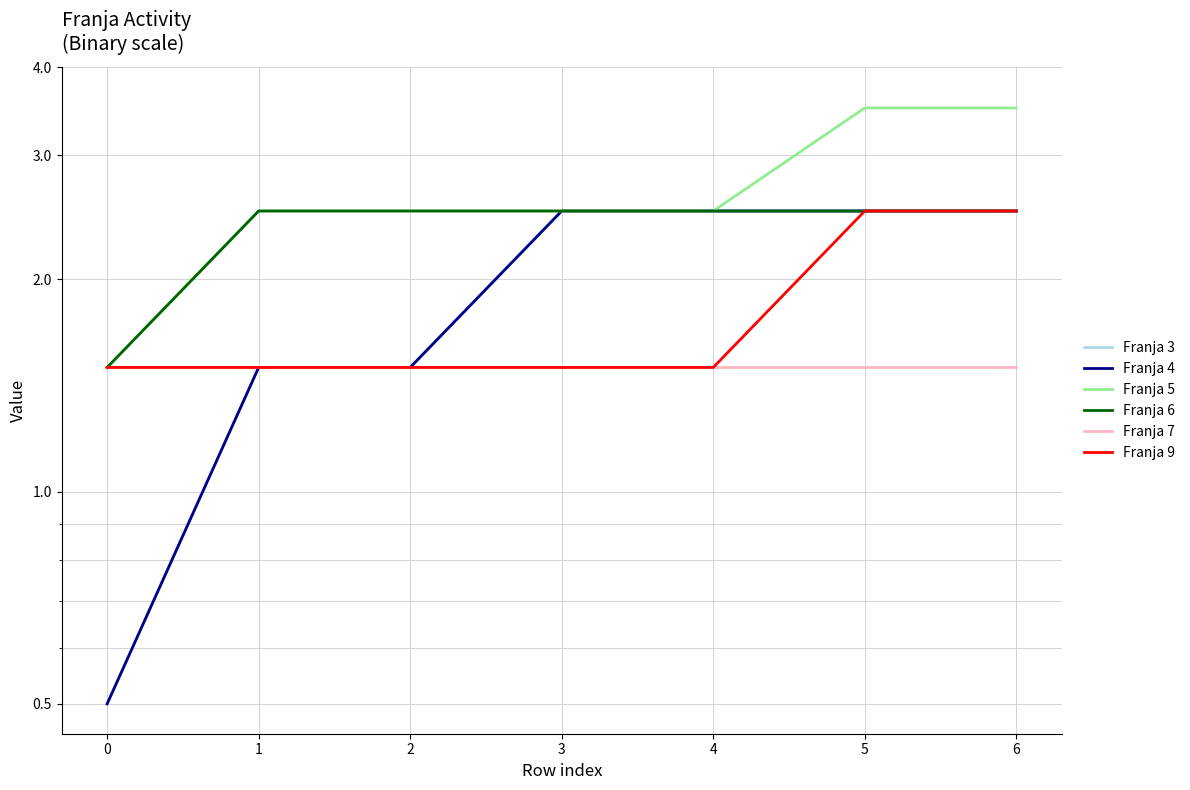

Is the value of Franja 3 at 3 greater than the value of Franja 4 at 6?

No